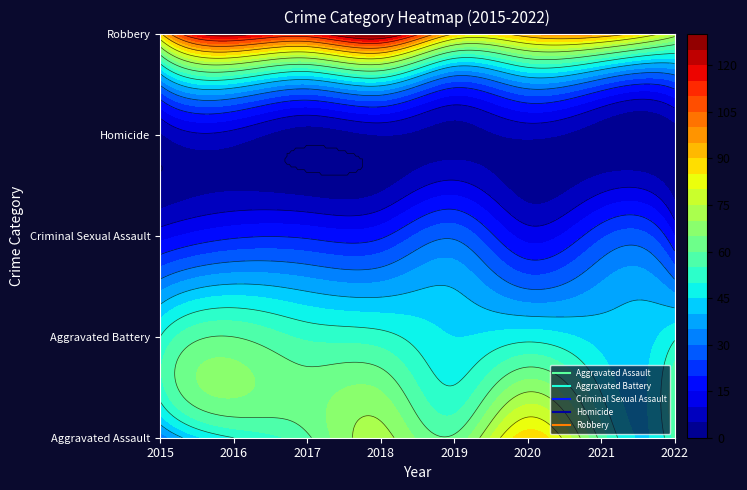

What is the maximum value for Aggravated Battery?

60